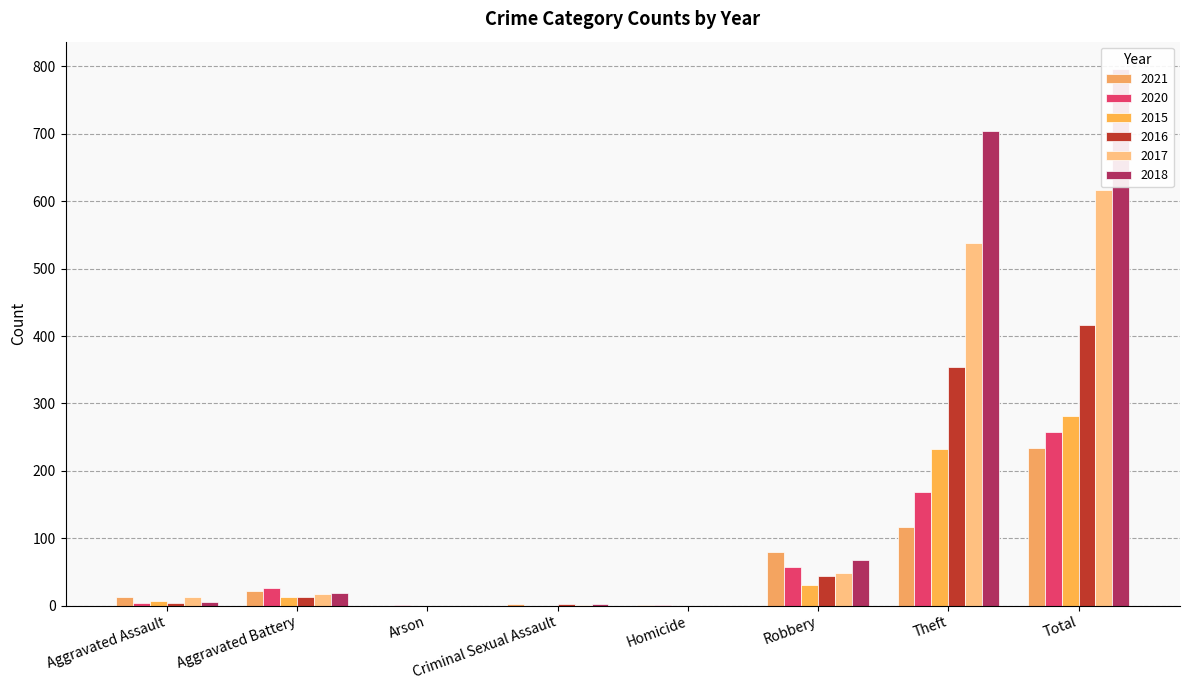

At Aggravated Battery, list the series in order from largest to smallest.

2020, 2021, 2018, 2017, 2015, 2016